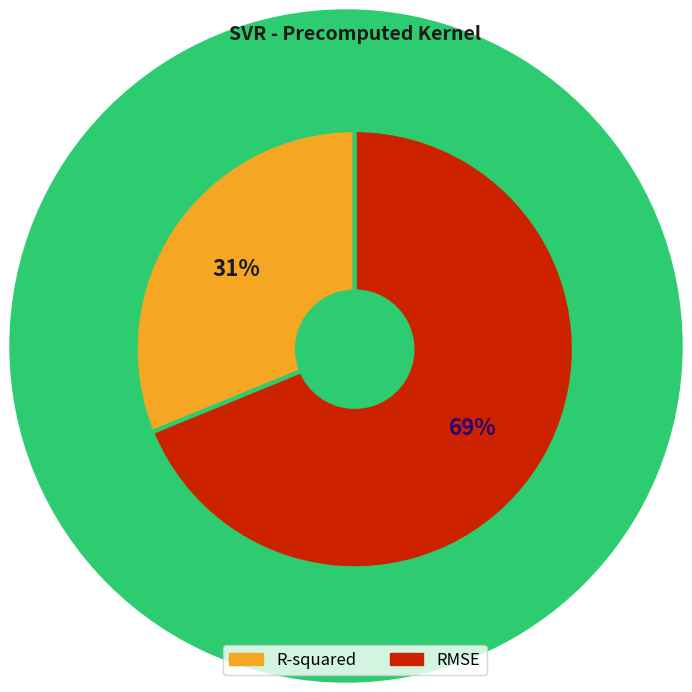

What is the largest slice in the pie chart?

RMSE